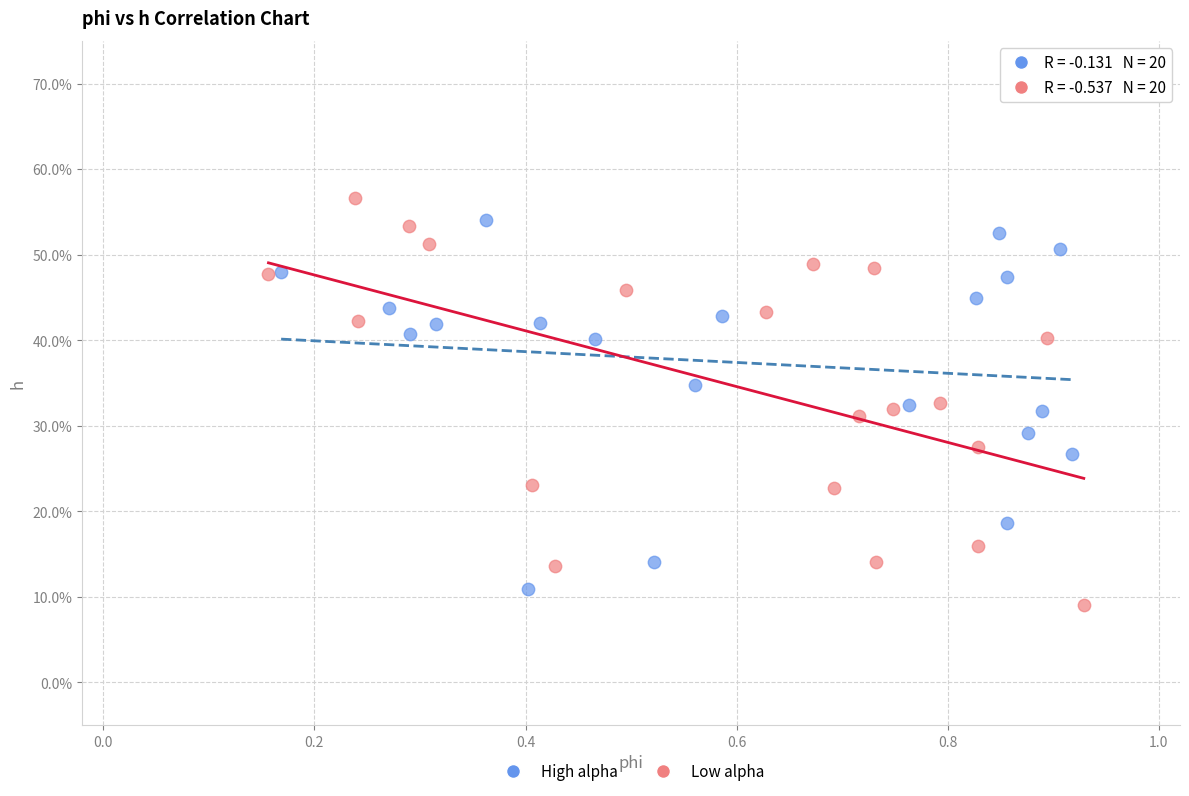

What are all the series names shown in the legend?

High alpha, Low alpha